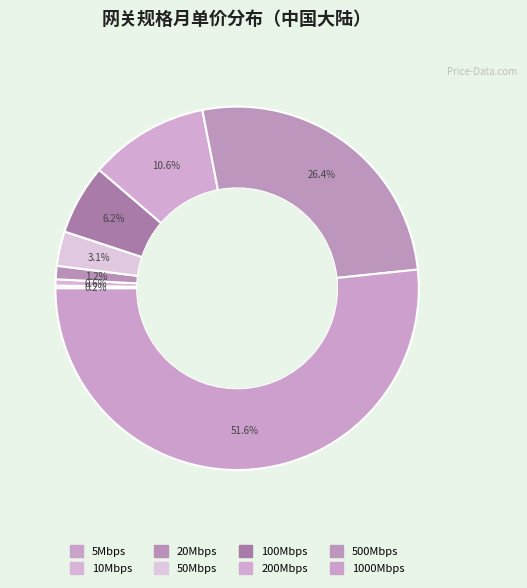

Rank the categories by value from lowest to highest.

5Mbps, 10Mbps, 20Mbps, 50Mbps, 100Mbps, 200Mbps, 500Mbps, 1000Mbps